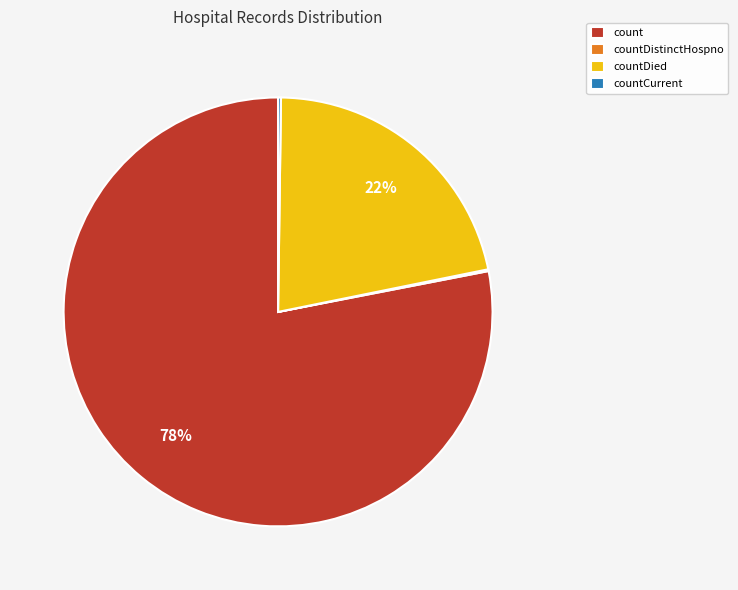

Is there any slice that represents more than half of the pie?

Yes